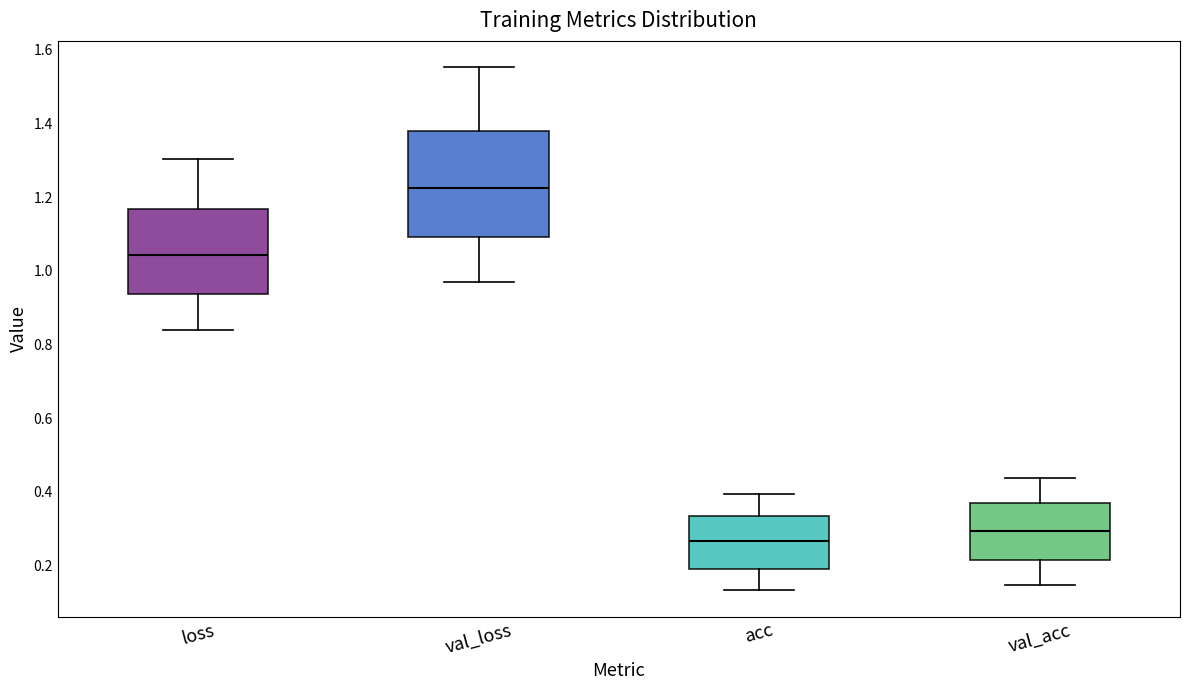

Where does the upper whisker of the box for loss end on the y-axis? The values are not printed on the chart, so give them approximately, as read against the axis.

1.30